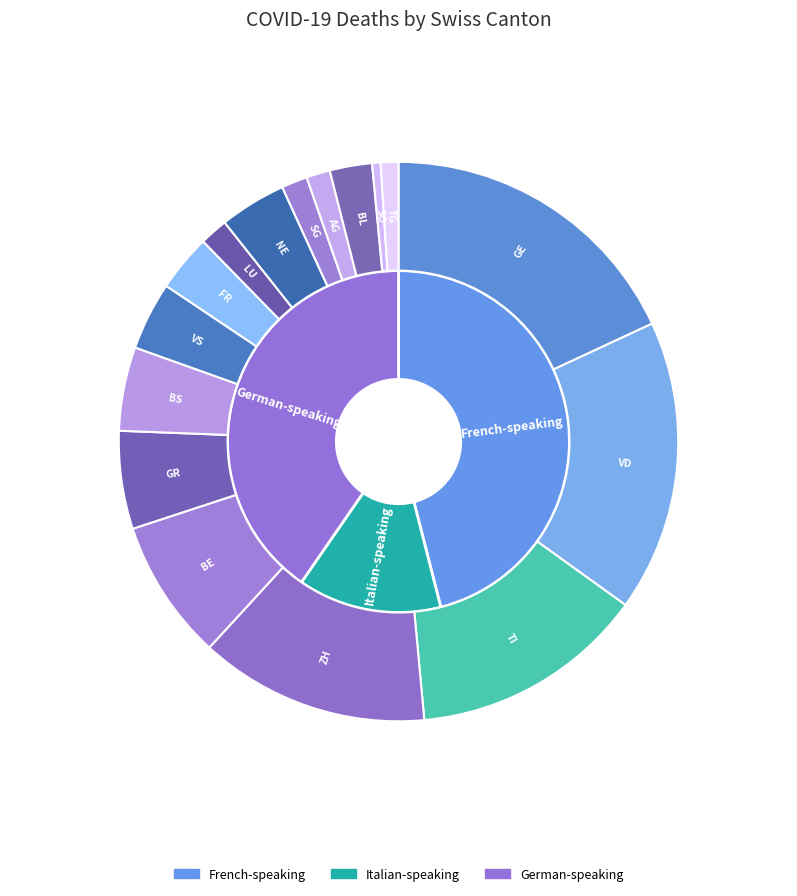

To the nearest percent, what is the combined percentage of LU and ZH?

15%